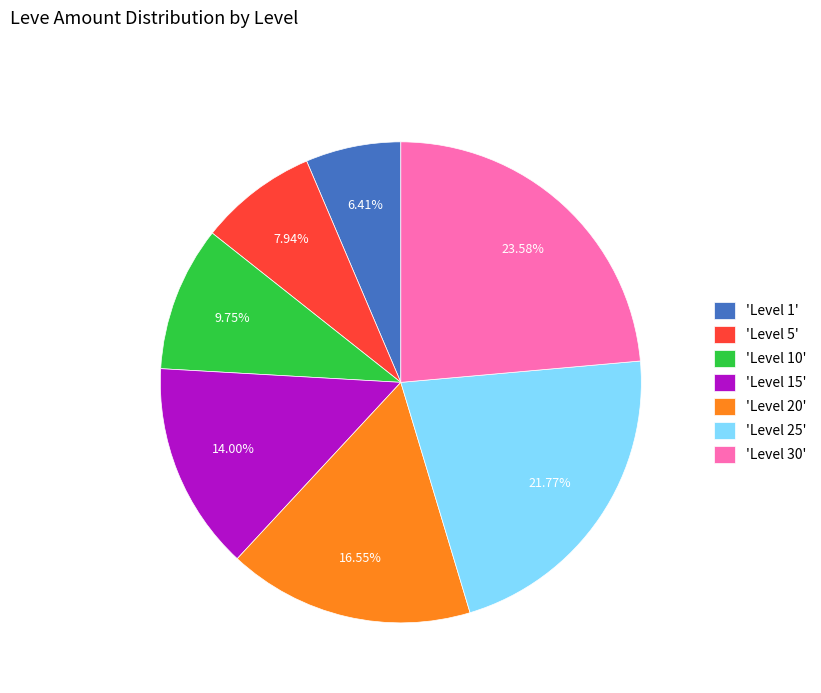

Rank the categories by value from highest to lowest.

'Level 30', 'Level 25', 'Level 20', 'Level 15', 'Level 10', 'Level 5', 'Level 1'